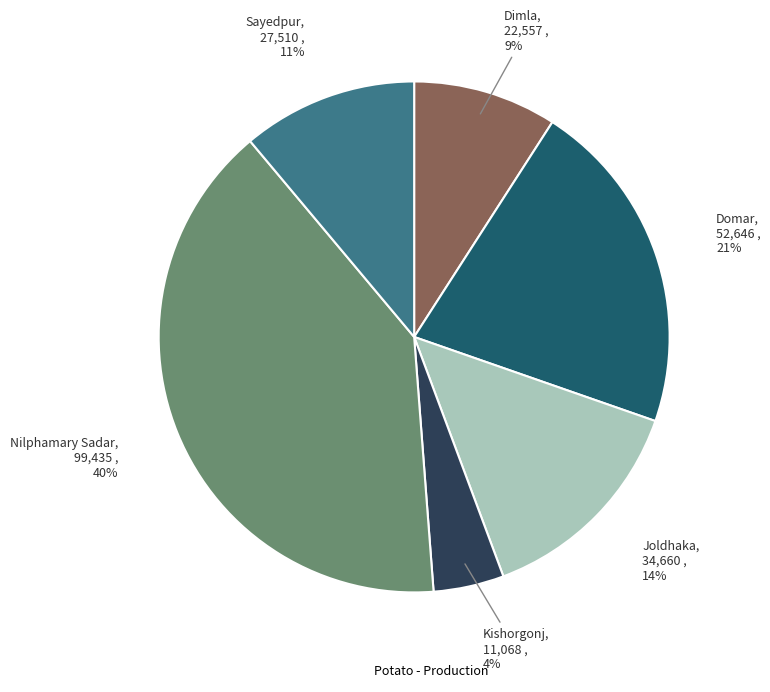

Is there any slice that represents more than half of the pie?

No